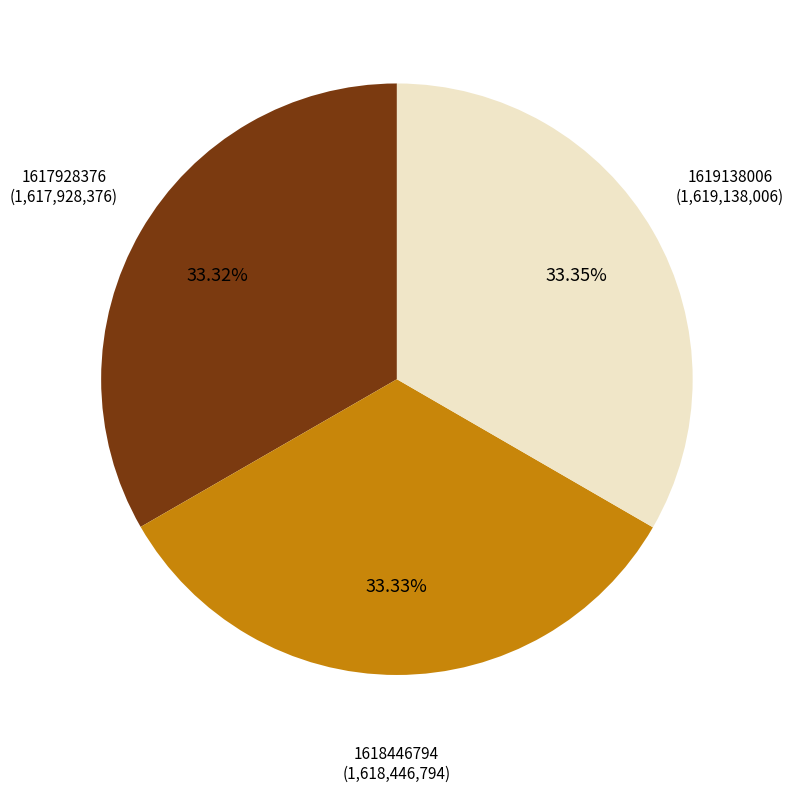

Combined, do 1619138006 and 1618446794 account for over 50%?

Yes